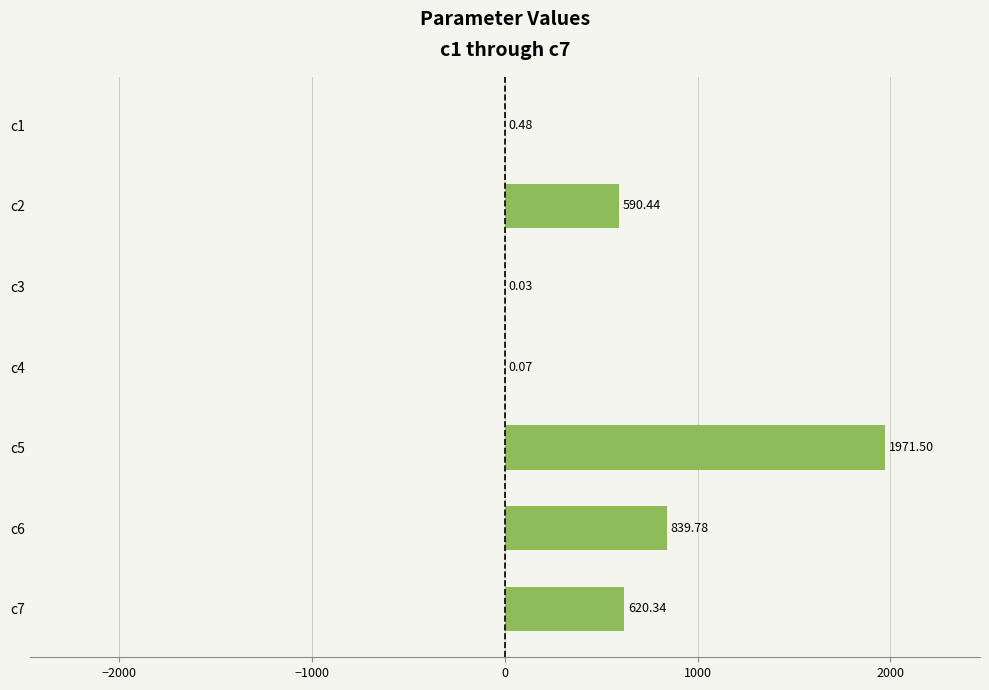

Are the bars horizontal?

Yes